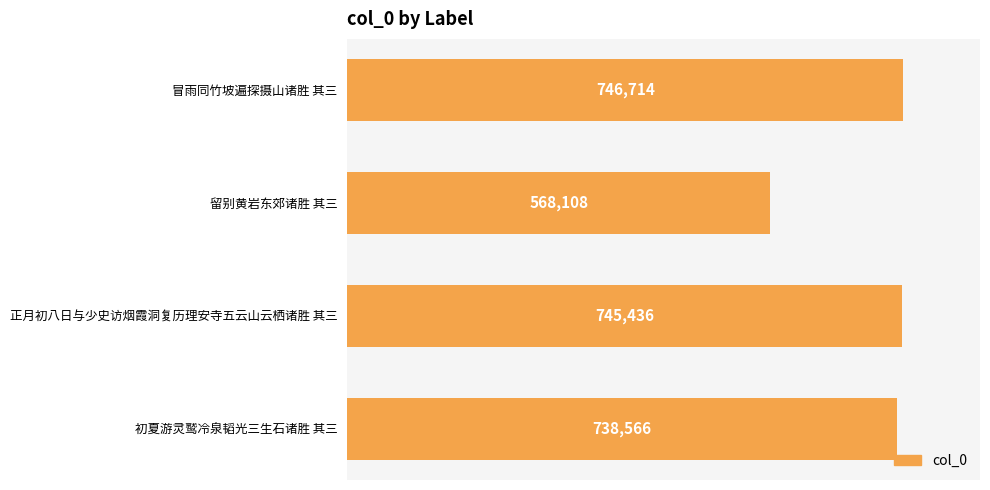

What is the greatest value displayed?

746714